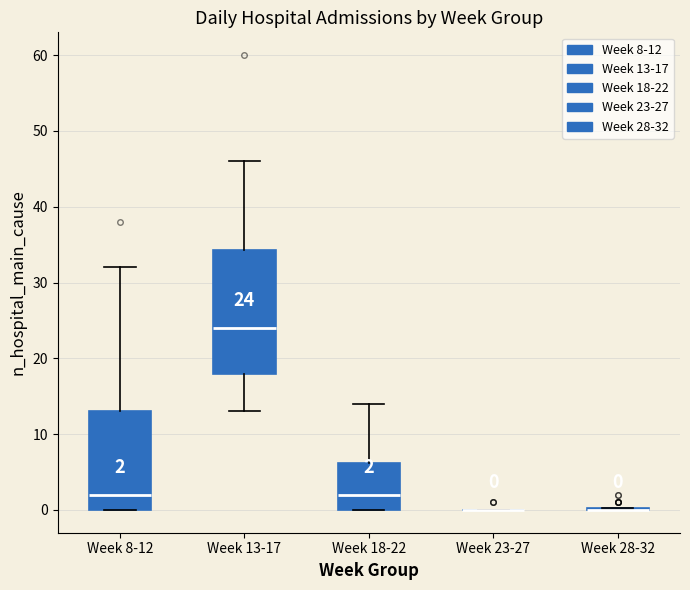

Comparing the boxes themselves (not the whiskers), which one is the tallest?

Week 13-17